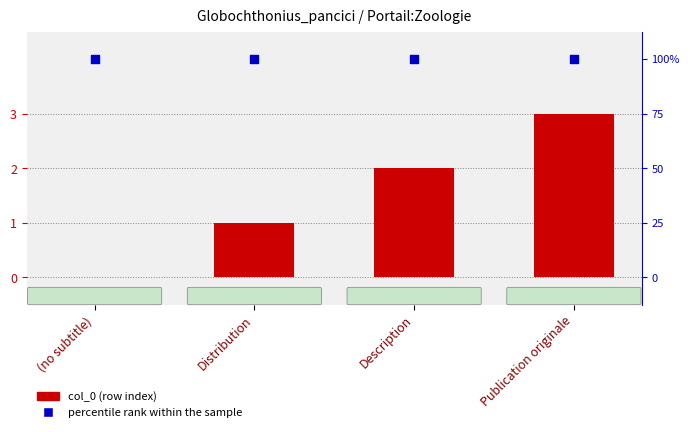

Which series has the largest Y range (max minus min)?

col_0 (row index)